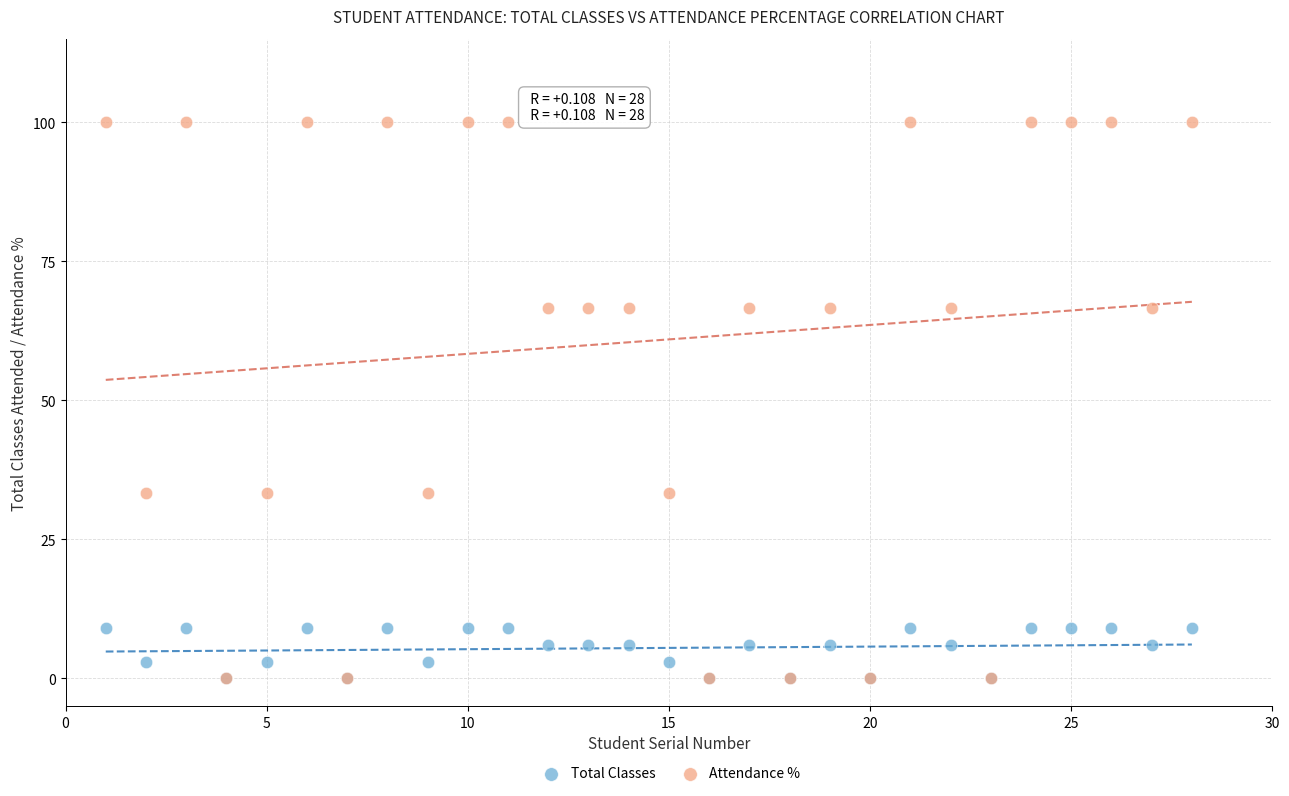

Which series has the widest spread of Y values?

Attendance %